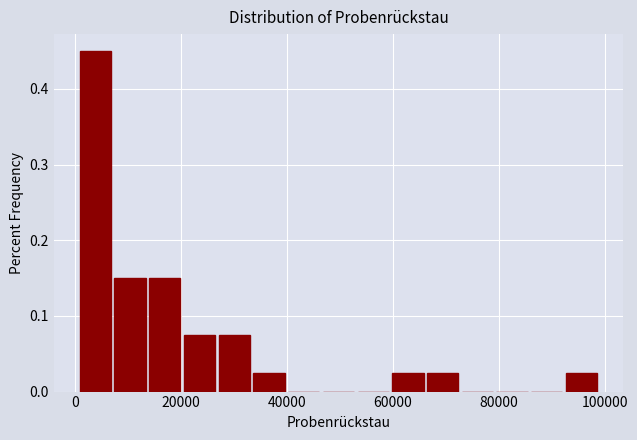

Read against the x-axis, roughly where is the centre of the tallest bar?

4000